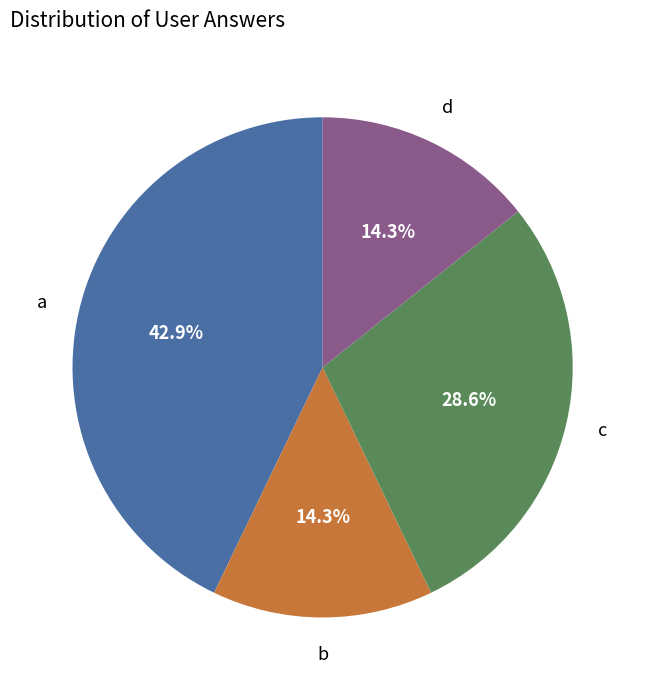

Does any single category account for the majority?

No